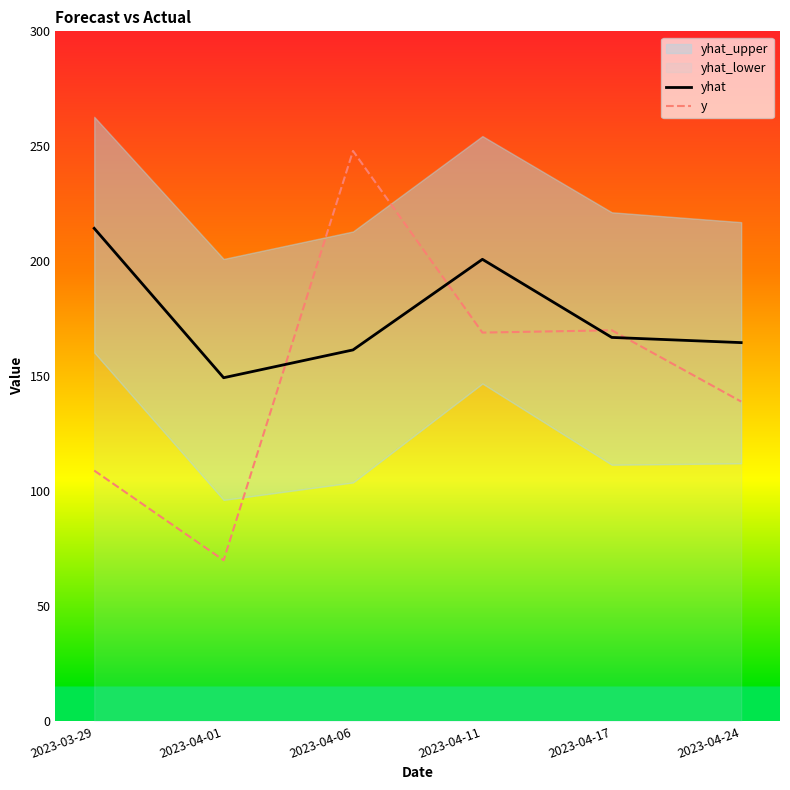

At which category is the sum across all series the highest?

2023-04-06